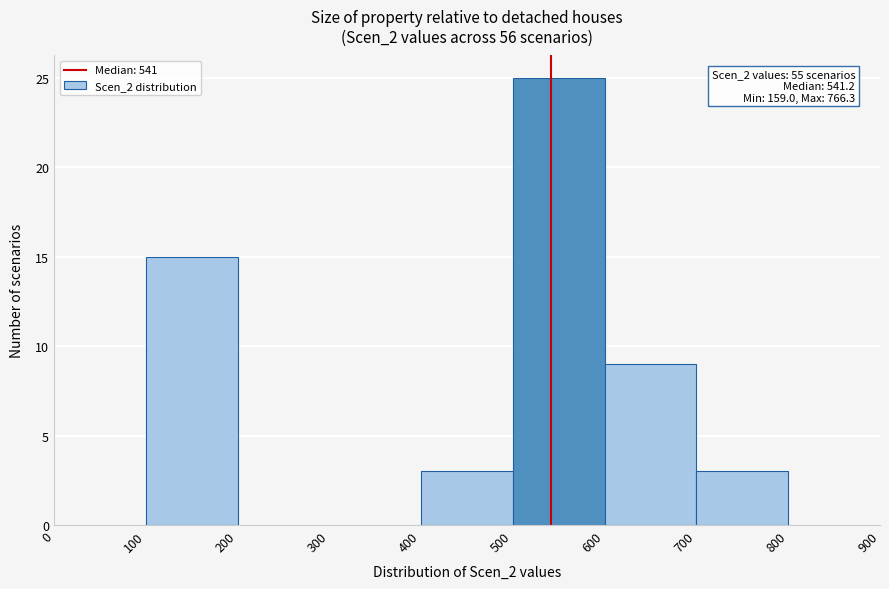

Over which range of the x-axis is the bar tallest?

500 to 600